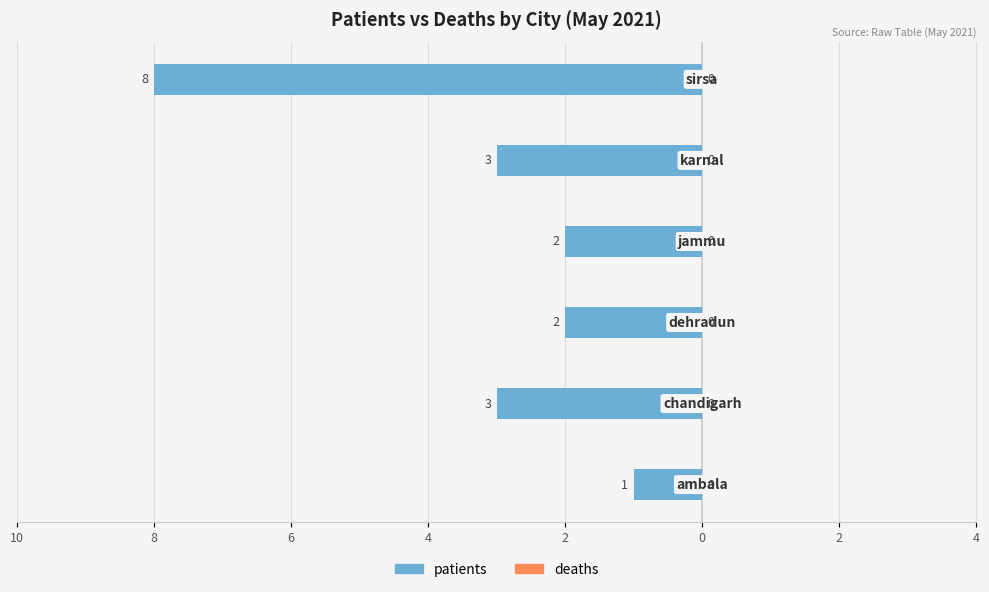

Does the chart contain any negative values?

Yes